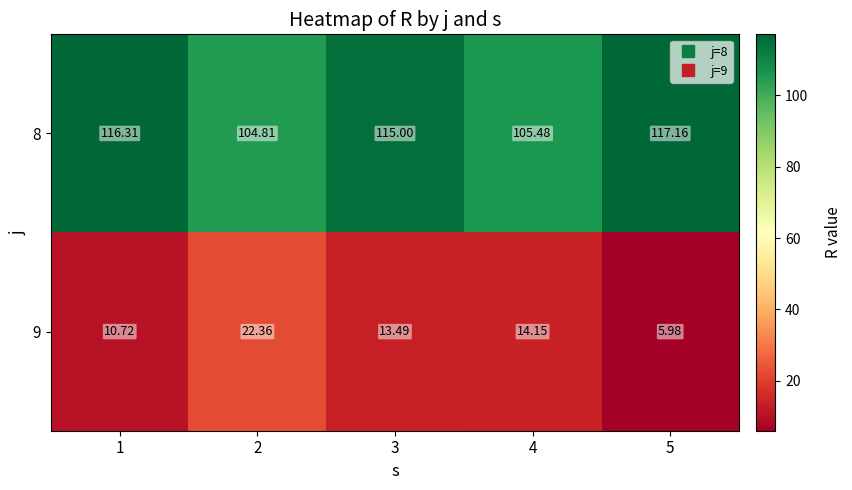

Rank the series by their maximum value, from highest to lowest.

8, 9